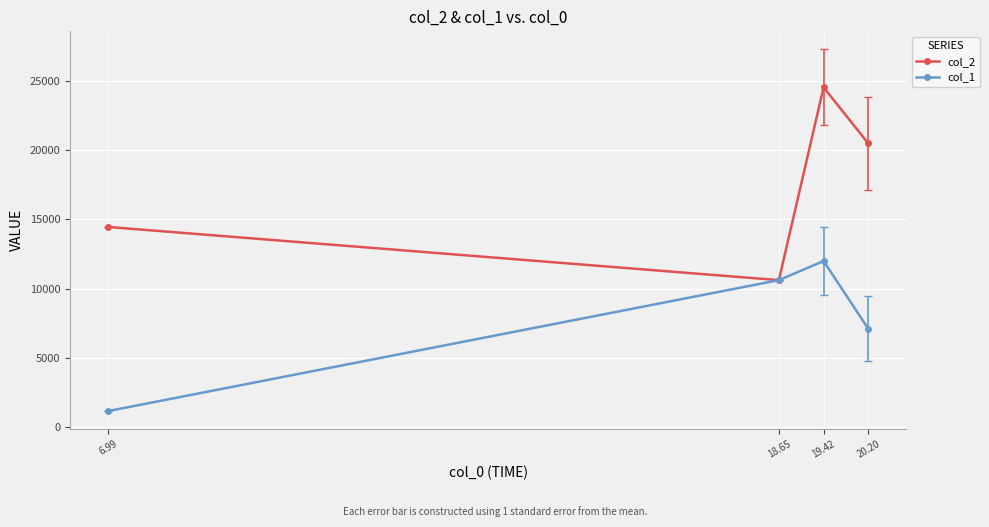

Which series has the largest total across all categories?

col_2